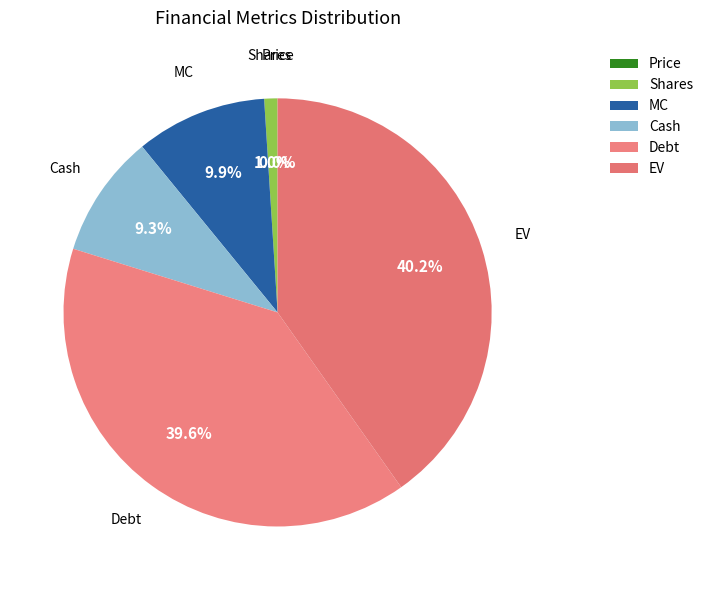

What percentage is NOT represented by Shares?

99.0%